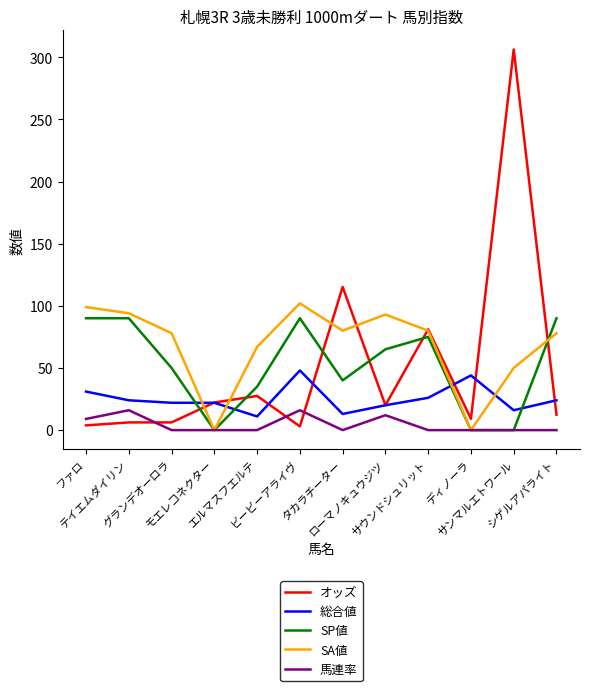

Which series has the largest total across all categories?

SA値